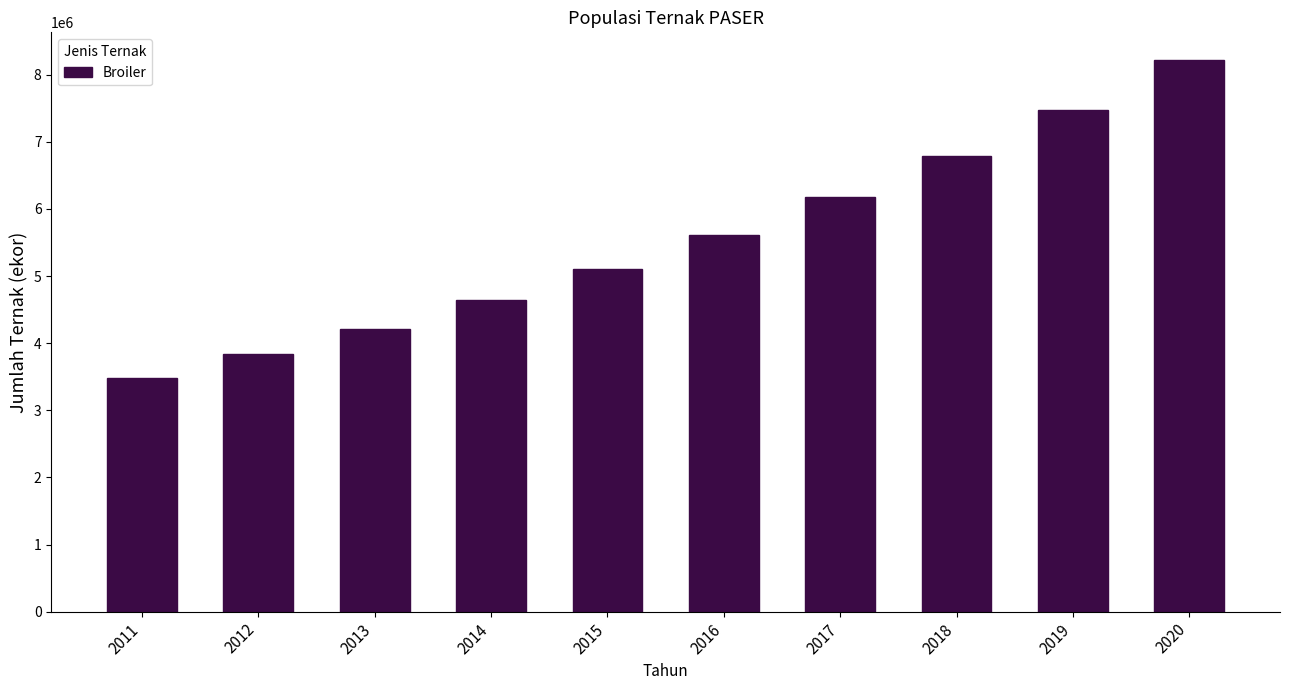

Reading left to right, what are all the values shown in this chart?

2011=3485927.2	2012=3834519.9	2013=4217971.9	2014=4639769.0	2015=5103745.9	2016=5614120.5	2017=6175532.6	2018=6793085.9	2019=7472394.4	2020=8219633.9